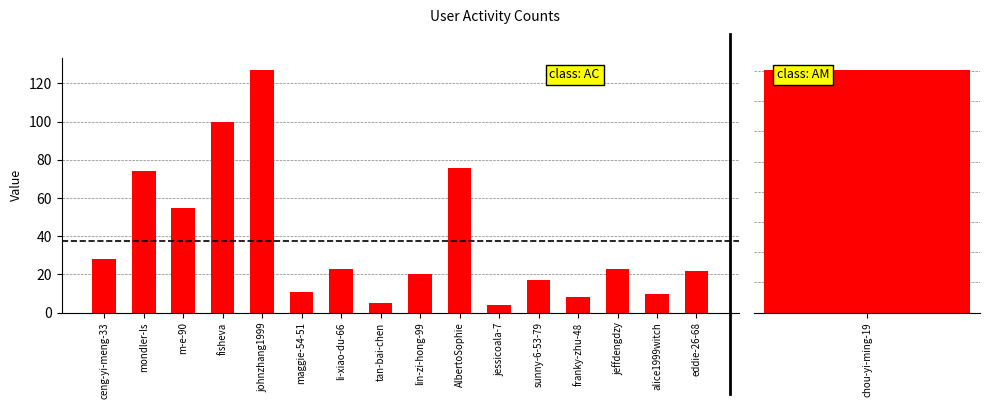

What is the average value?

38